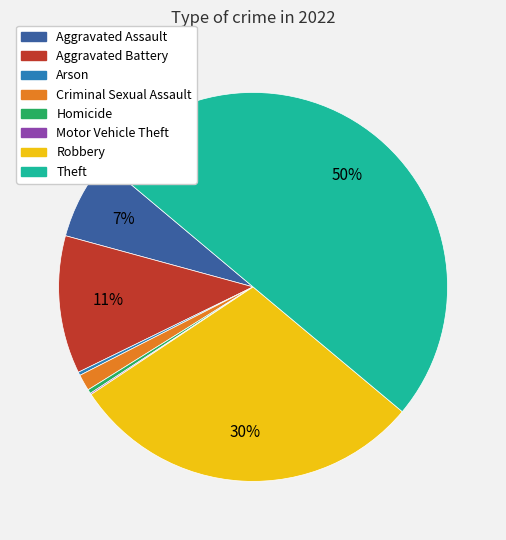

What is the largest slice in the pie chart?

Theft